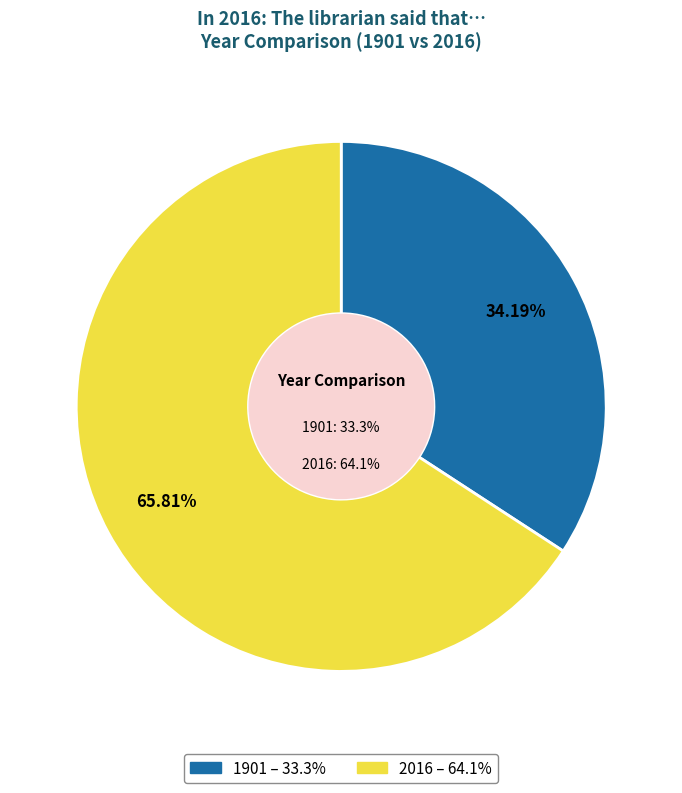

Rank the categories by value from highest to lowest.

2016, 1901